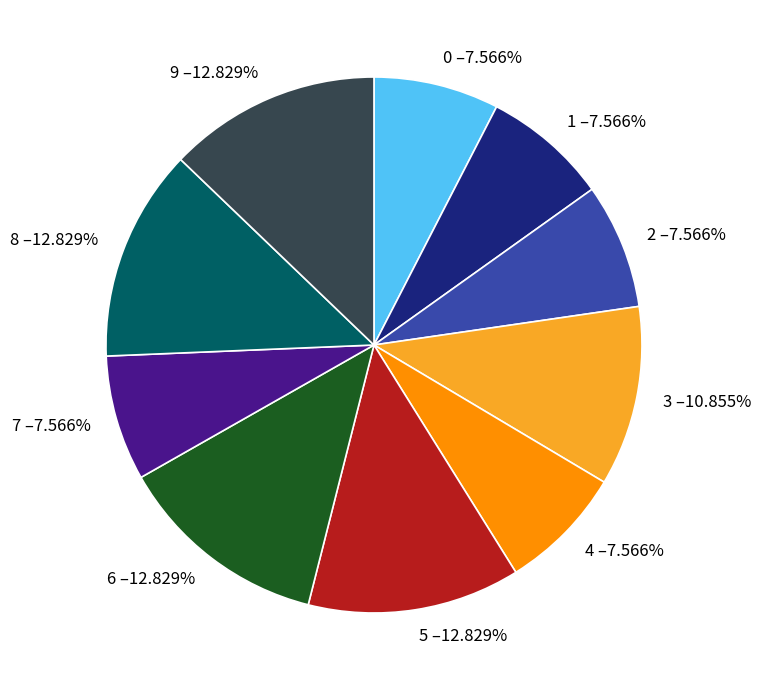

Is there a majority slice in this chart?

No